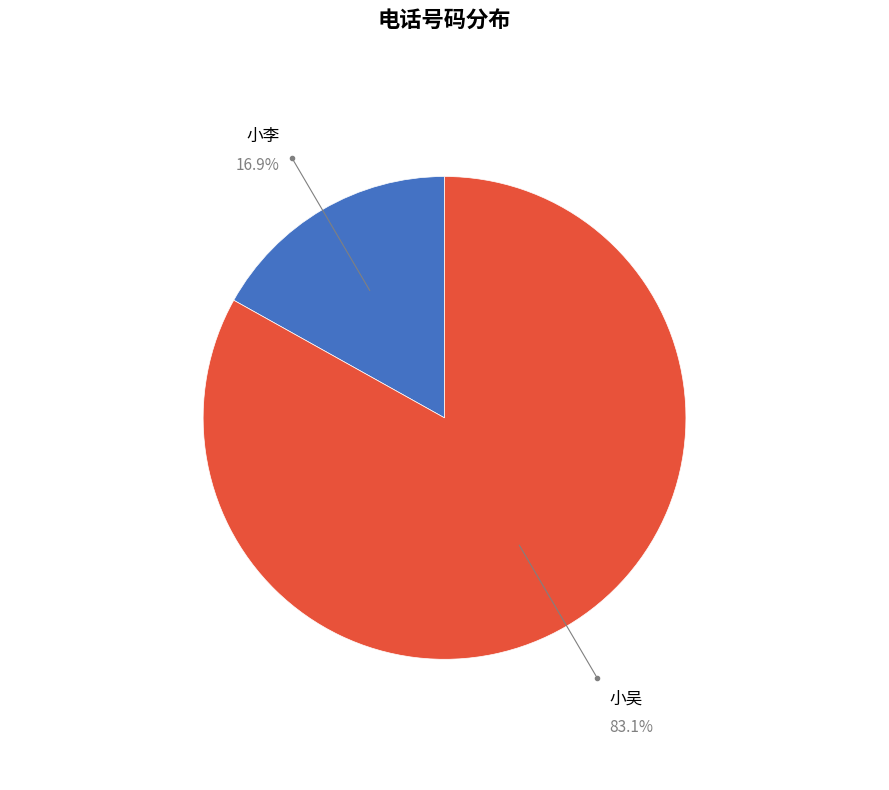

Rank the categories by value from lowest to highest.

小李, 小吴